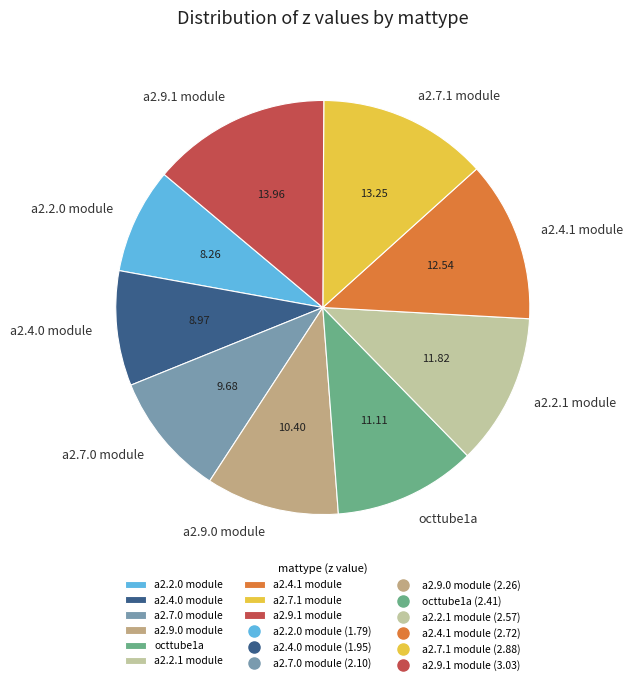

Is the sum of a2.4.1 module and a2.2.1 module greater than half?

No